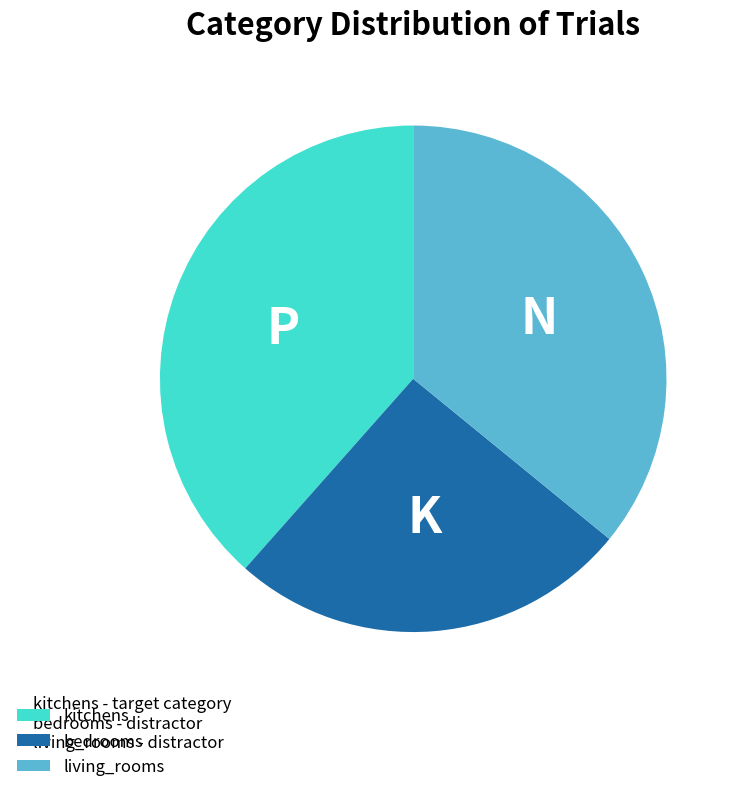

Which has a higher value, kitchens or bedrooms?

kitchens